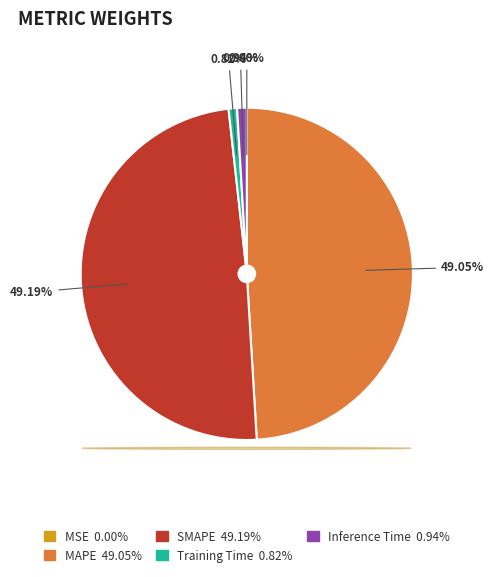

Between Inference Time and SMAPE, which is larger?

SMAPE